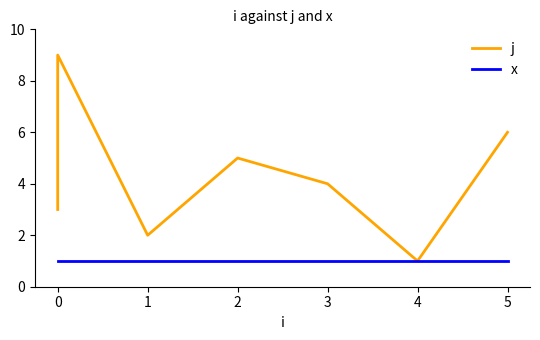

True or false: j and x cross at least once.

False